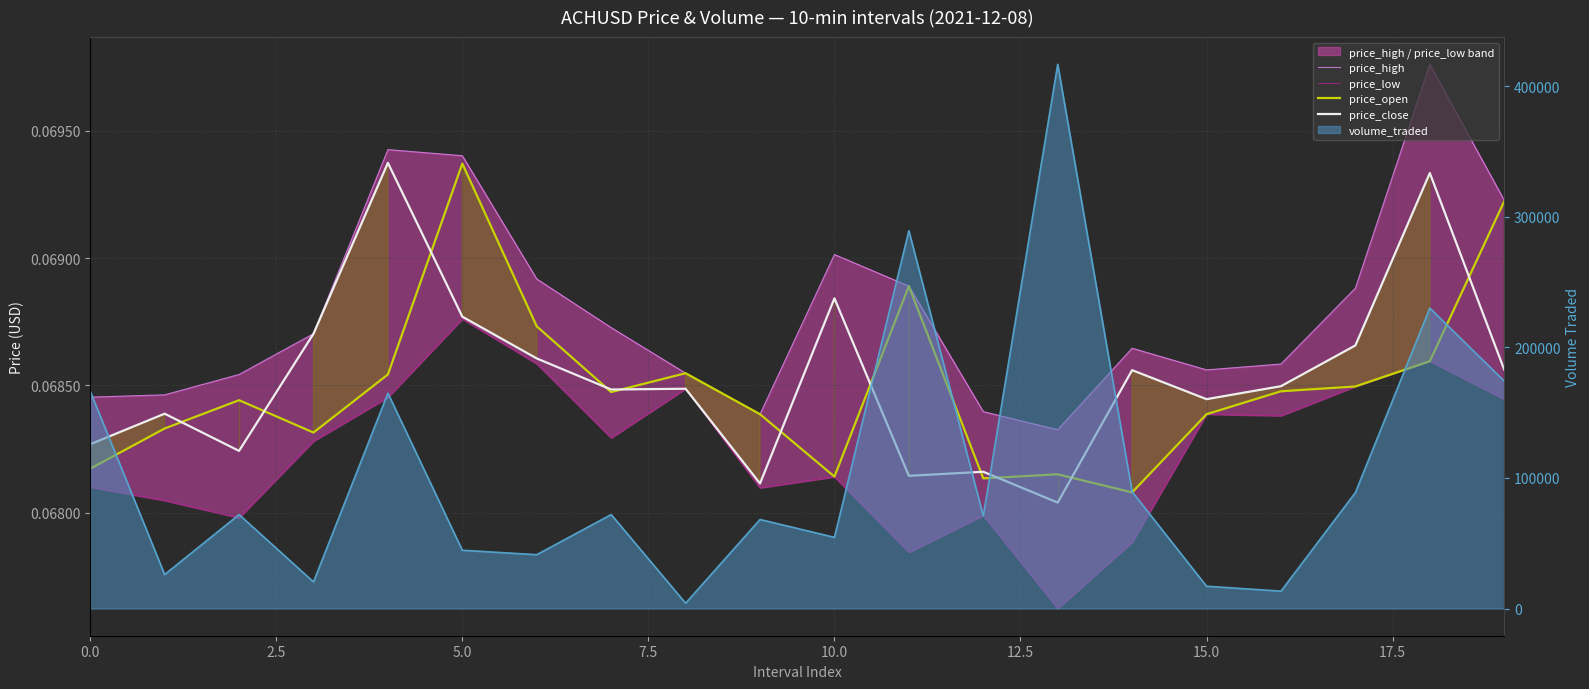

Does the chart display data point markers on the line(s)?

No